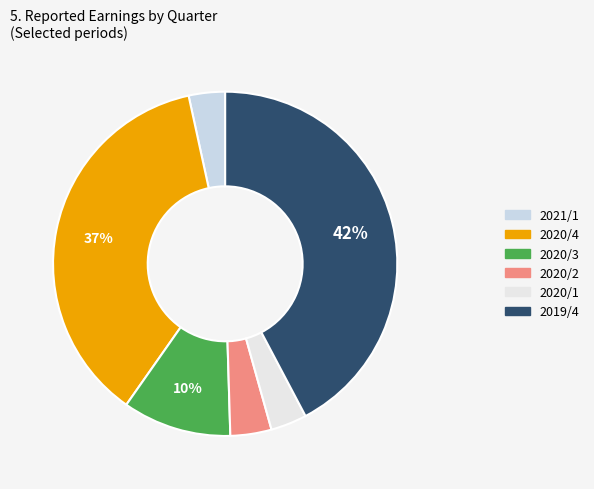

To the nearest percent, what is the average slice percentage?

17%